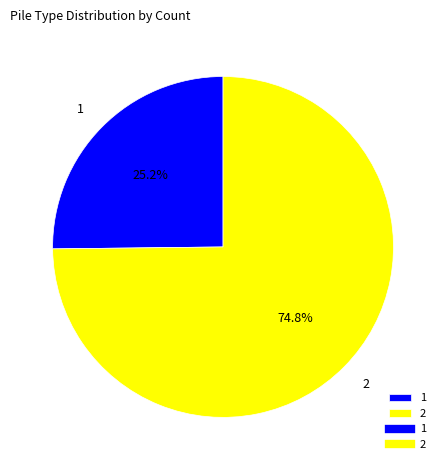

To the nearest percent, what is the average slice percentage?

50%